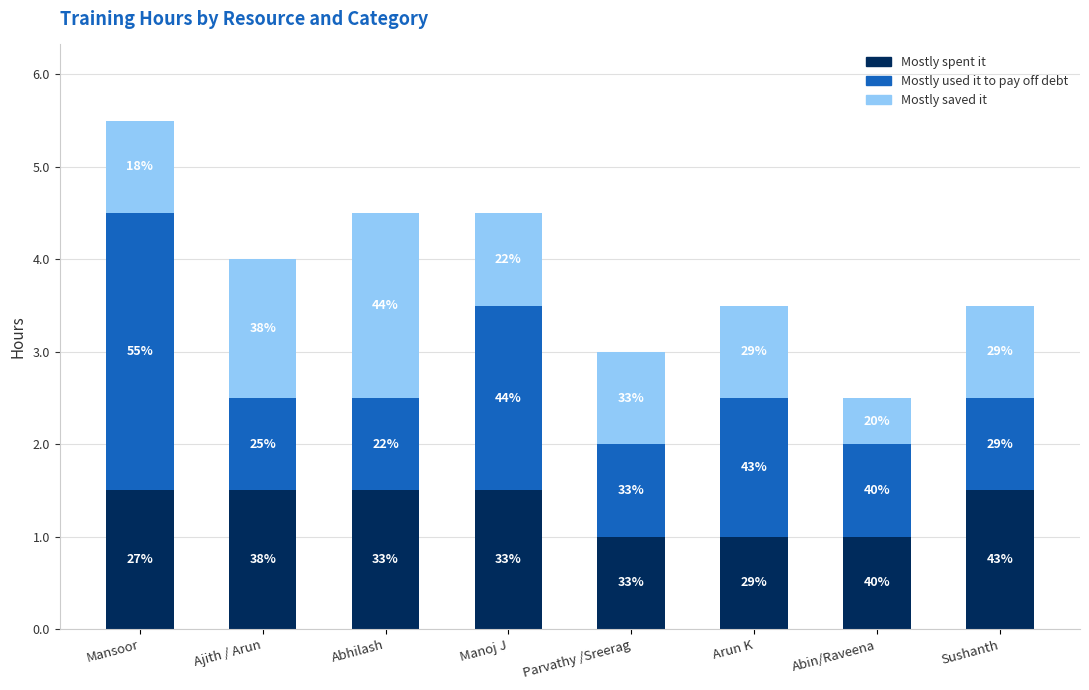

Are the bars horizontal?

No